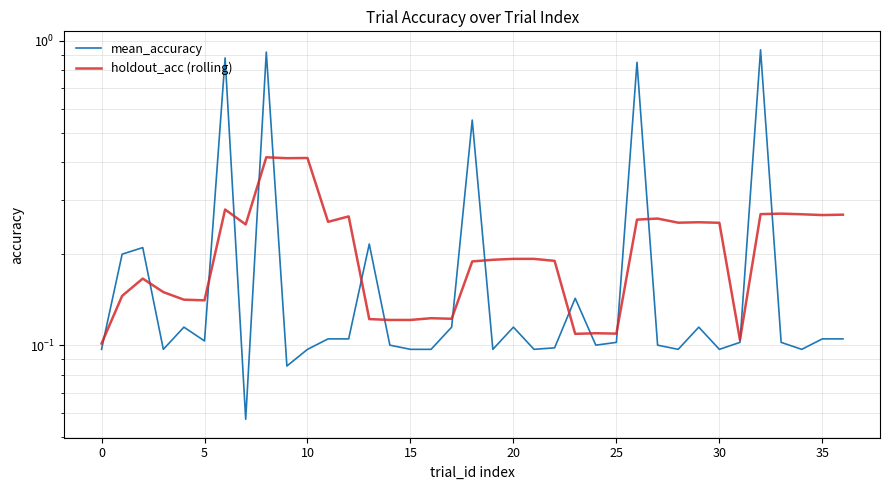

How many interior local peaks does the mean_accuracy series have?

11